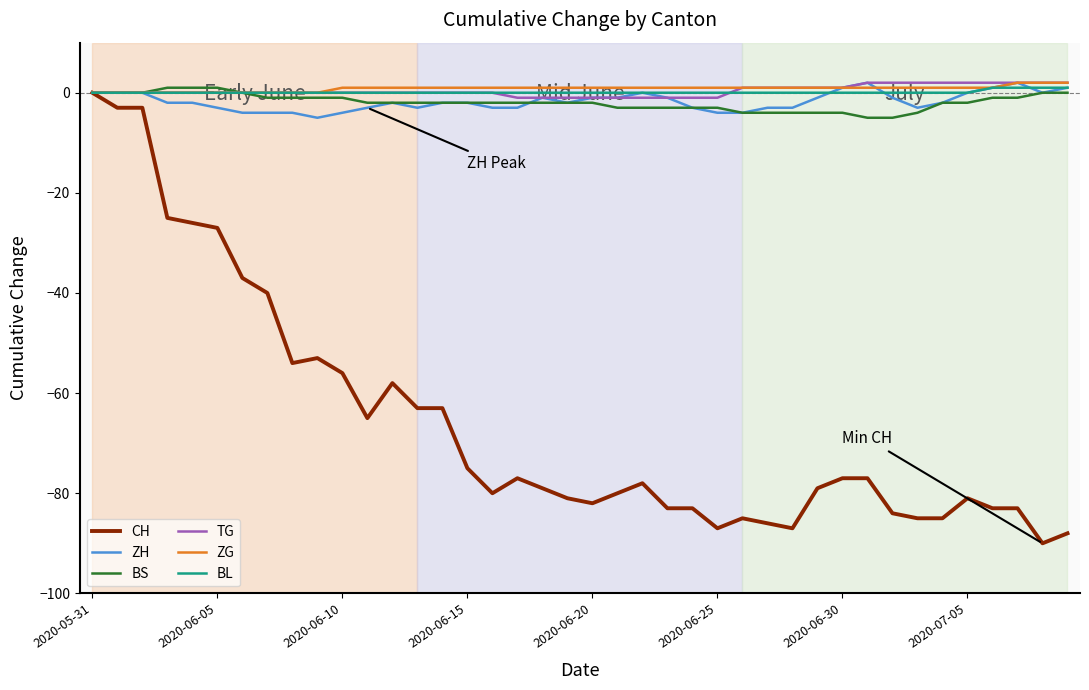

What is the smallest value displayed?

-90